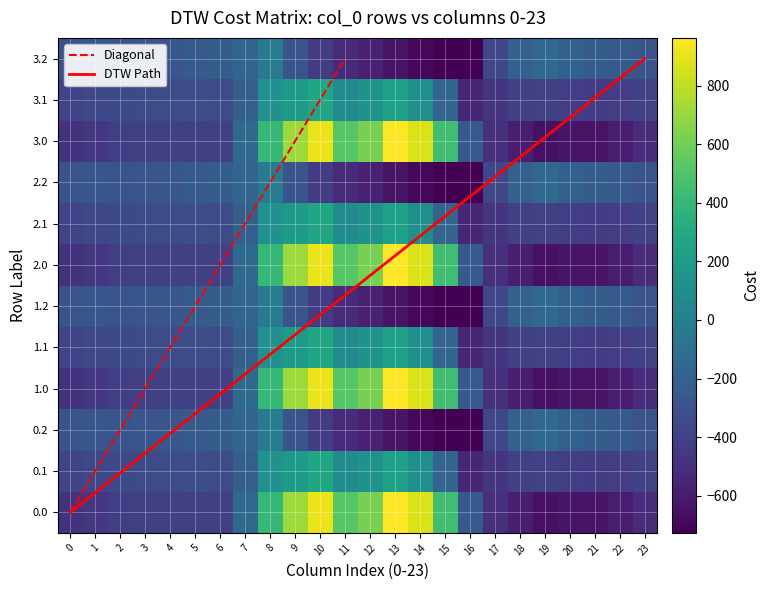

Is it true that 2.2 equals -362.4 at 17?

True